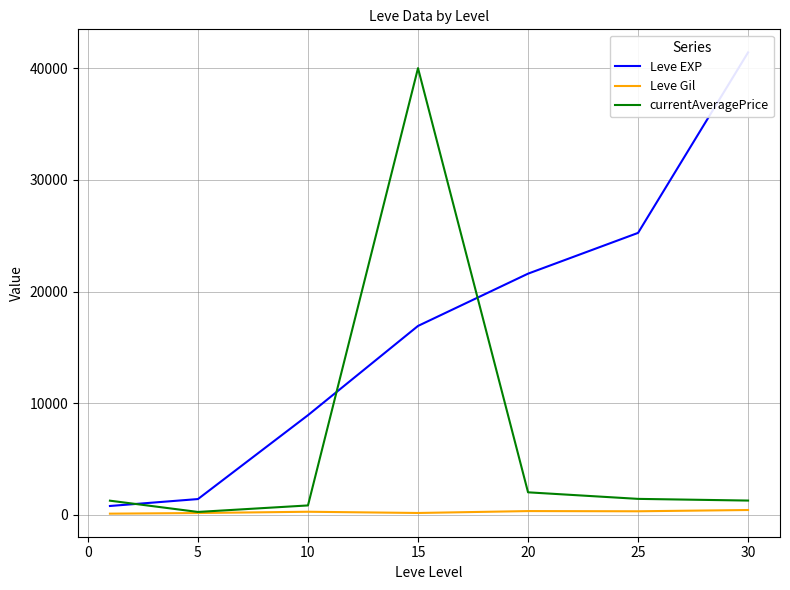

How many data points in currentAveragePrice are less than 1285?

3